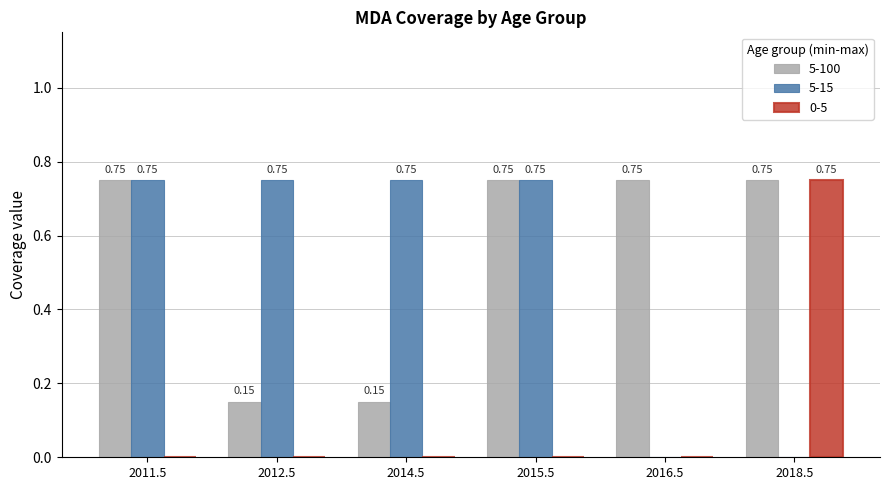

What are all the series names shown in the legend?

5-100, 5-15, 0-5